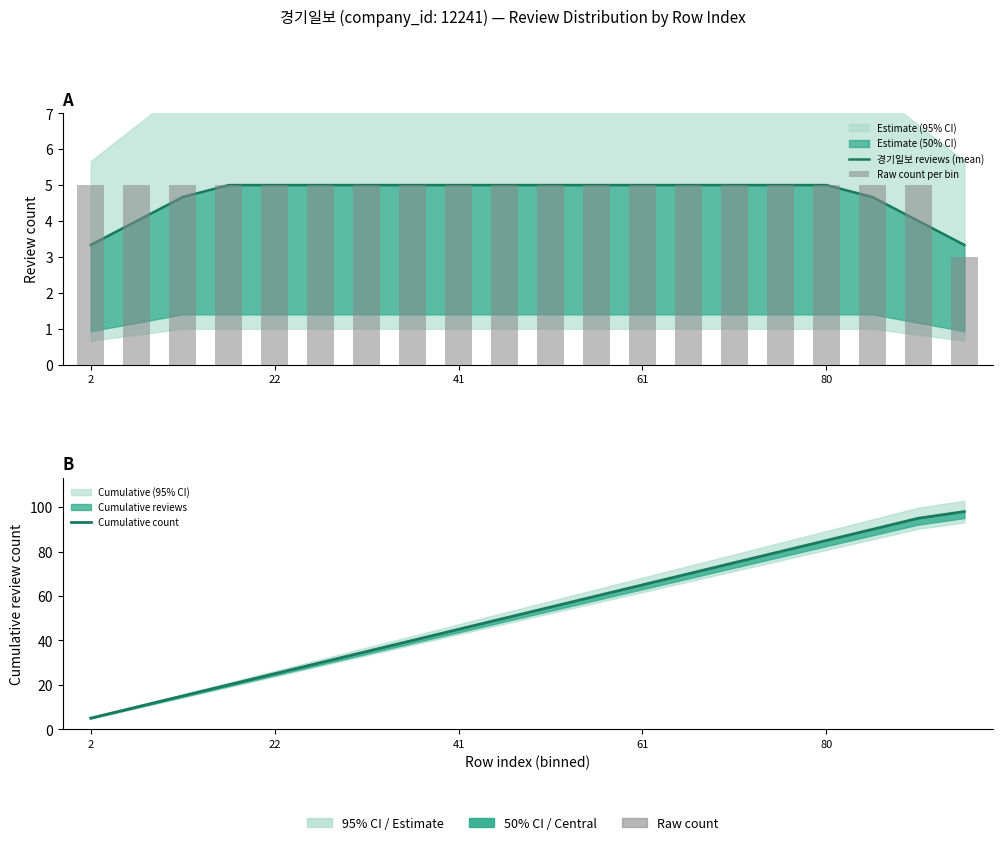

Reading left to right, list all the values displayed in this chart.

경기일보 reviews (mean): 3.3	4.0	4.7	5.0	5.0	5.0	5.0	5.0	5.0	5.0	5.0	5.0	5.0	5.0	5.0	5.0	5.0	4.7	4.0	3.3
Raw count per bin: 5.0	5.0	5.0	5.0	5.0	5.0	5.0	5.0	5.0	5.0	5.0	5.0	5.0	5.0	5.0	5.0	5.0	5.0	5.0	3.0
Cumulative count: 5.0	10.0	15.0	20.0	25.0	30.0	35.0	40.0	45.0	50.0	55.0	60.0	65.0	70.0	75.0	80.0	85.0	90.0	95.0	98.0